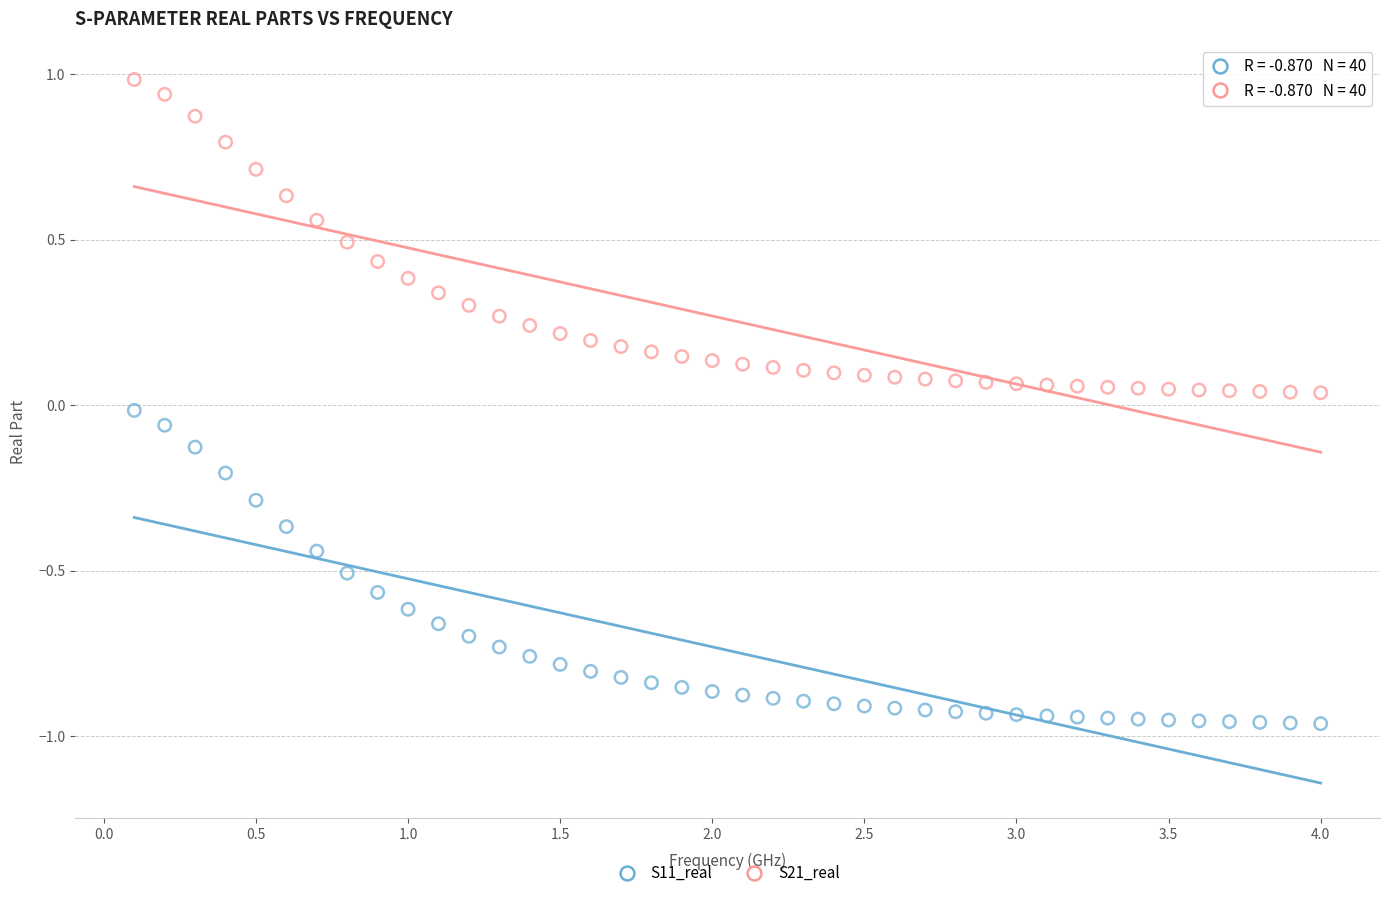

Which series has the largest Y range (max minus min)?

S21_real